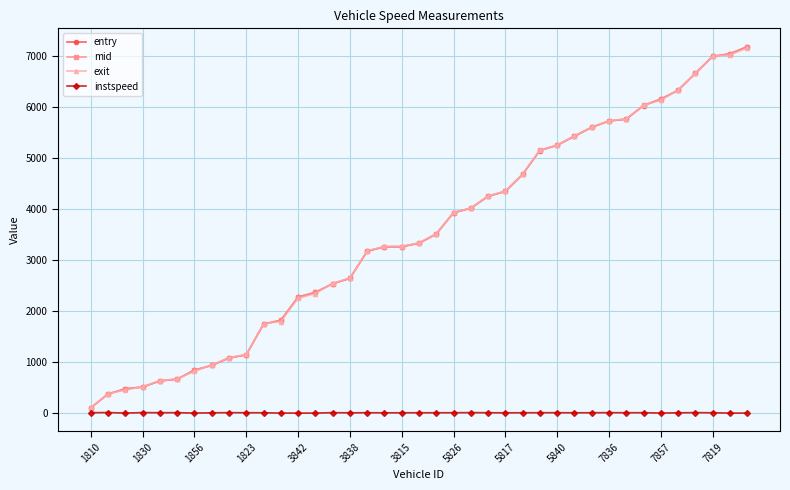

What is the value of the exit point at the 15th from the left?

2547.1